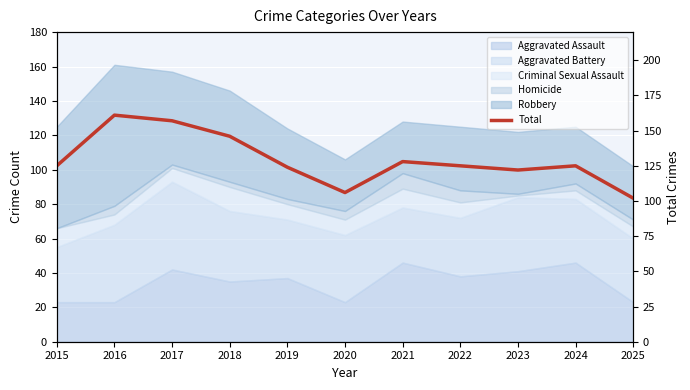

The chart shows a value of 128 at 2021. True or false?

True